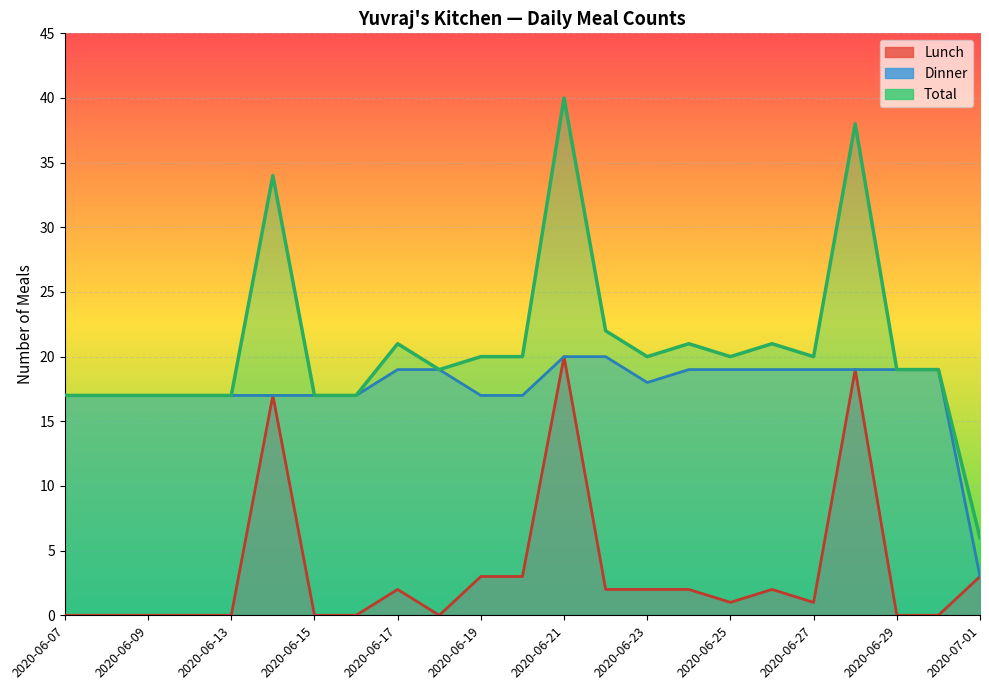

What is the average value of the Total series?

21